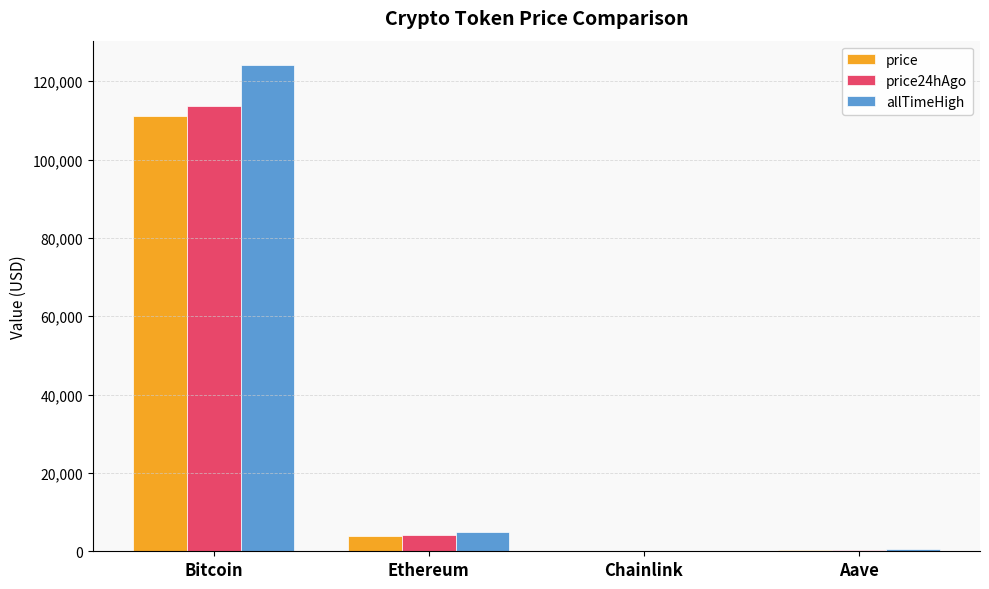

Where does the price series first go above 3951?

Bitcoin